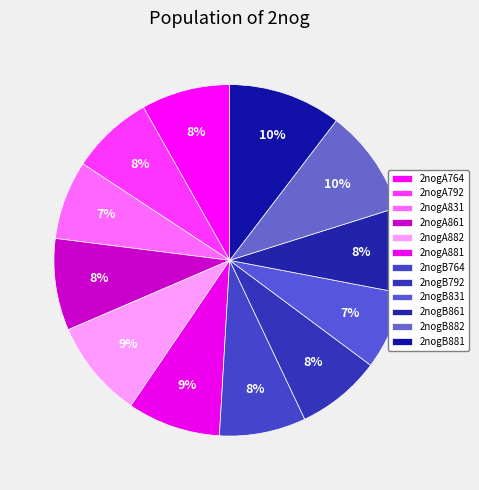

To the nearest percent, what percentage of the pie is 2nogA792?

8%